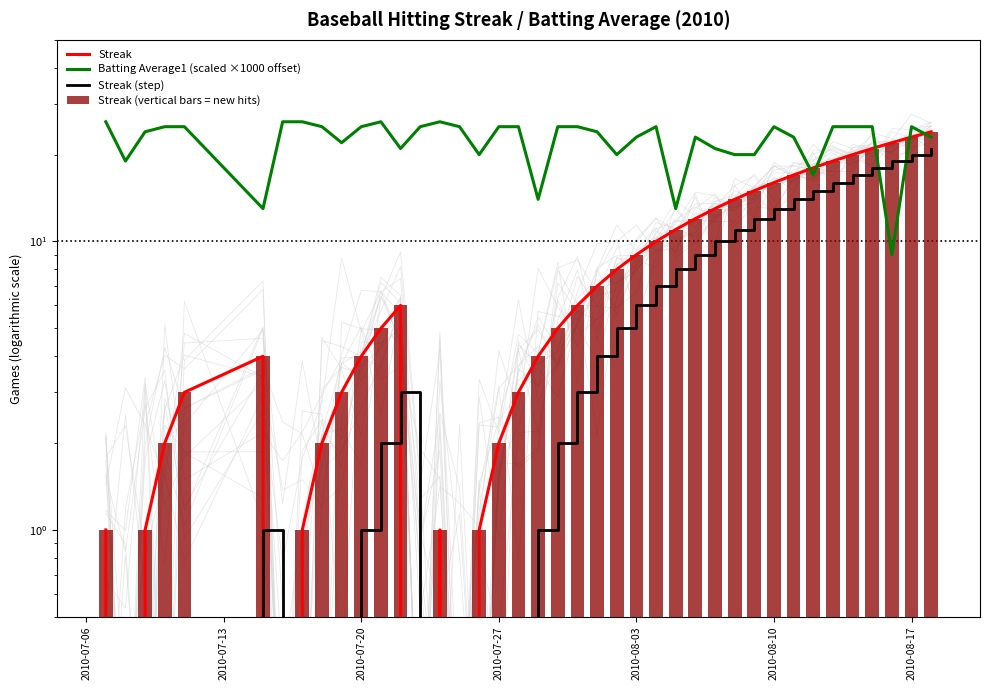

How many categories are shown in the chart?

40